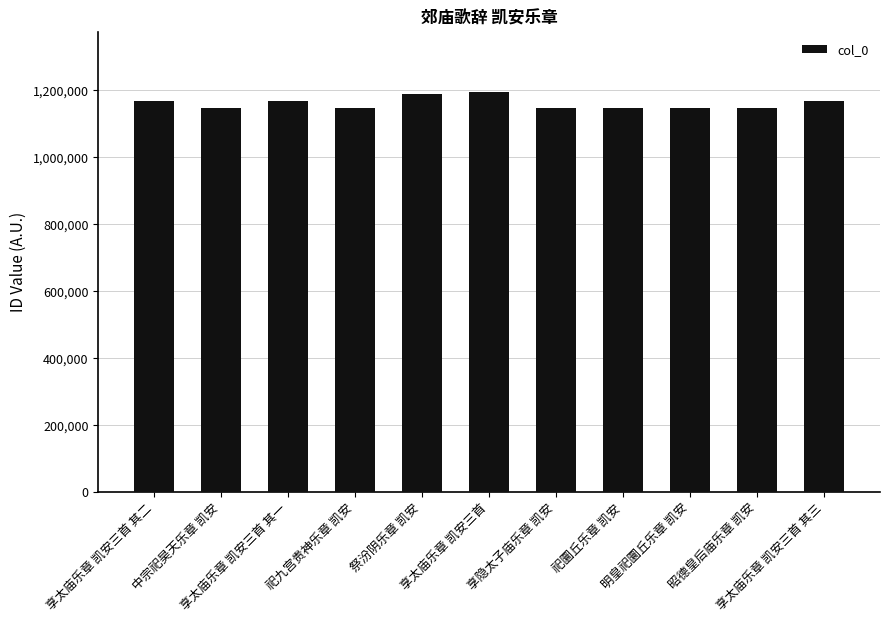

What is the average value?

1161103